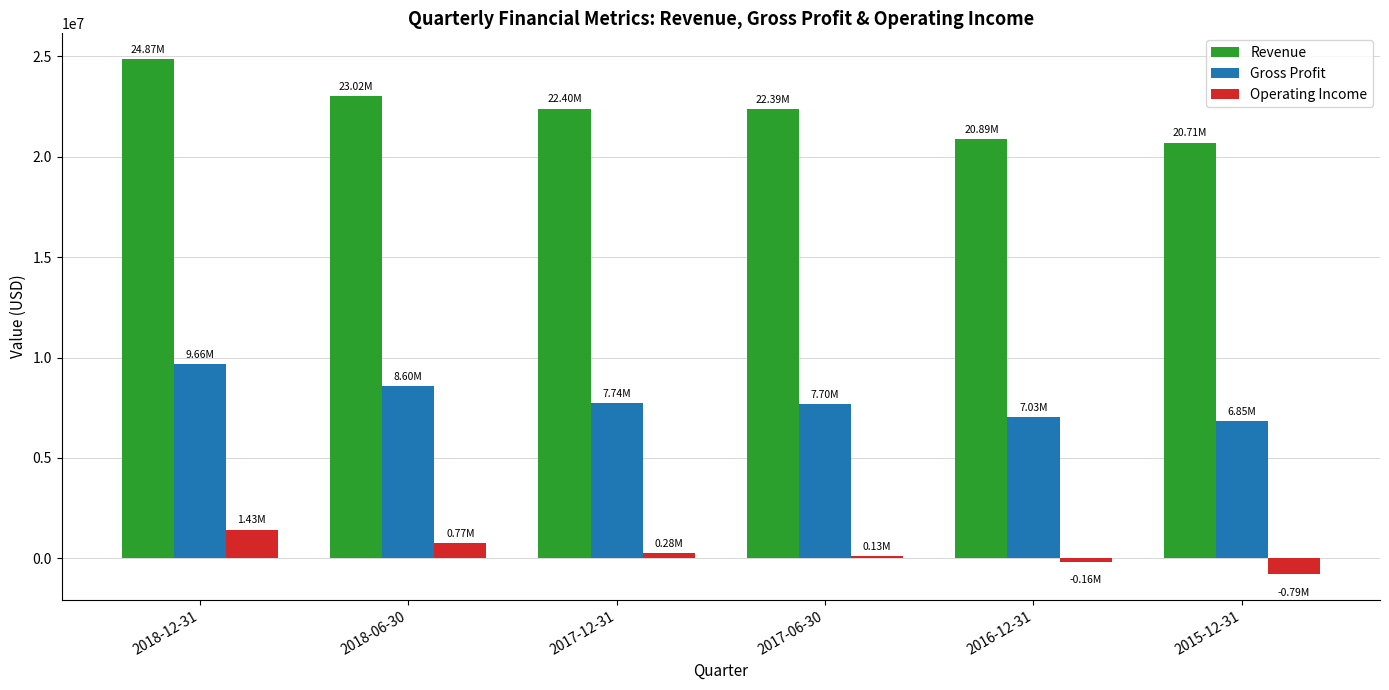

At 2017-12-31, list the series in order from largest to smallest.

Revenue, Gross Profit, Operating Income